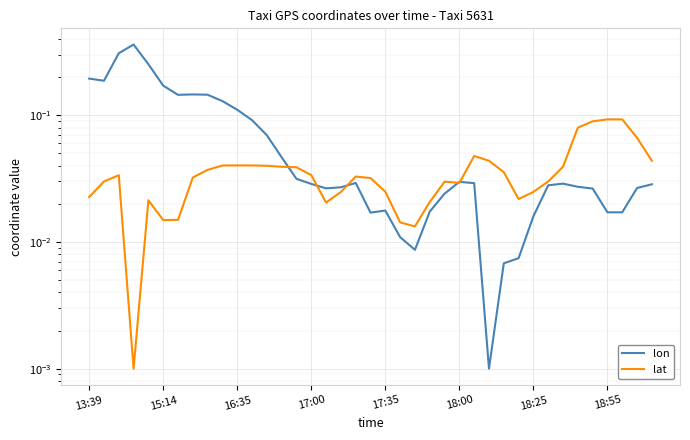

What are all the series names shown in the legend?

lon, lat